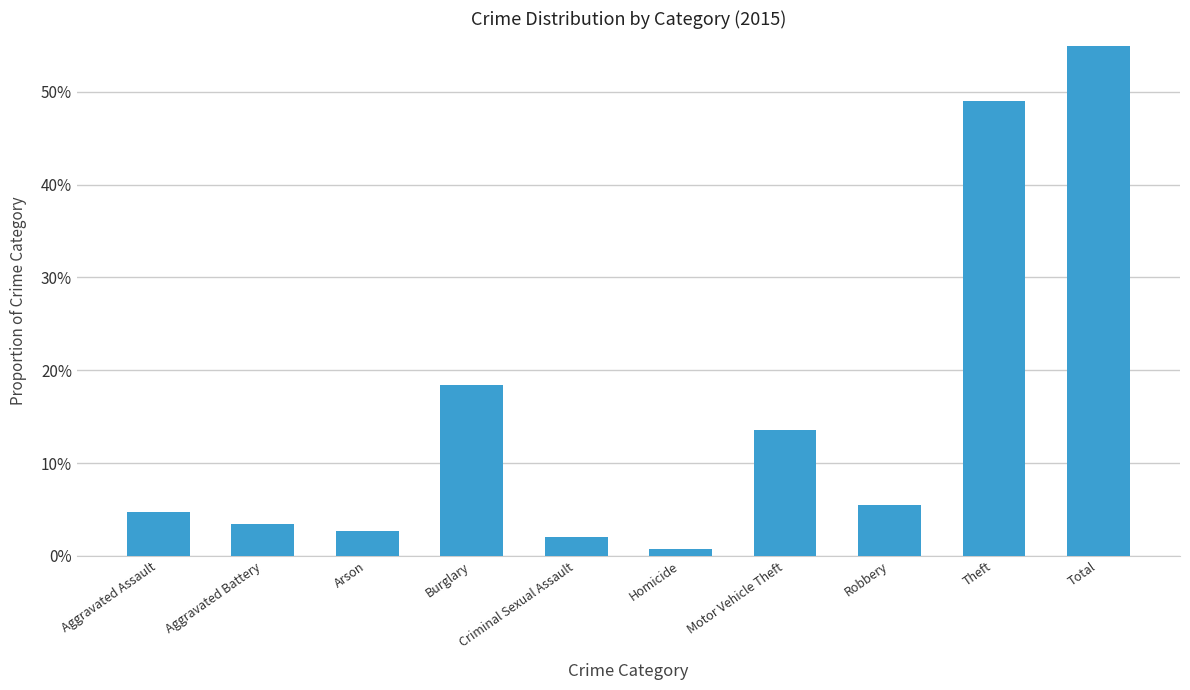

What is the label of the 2nd bar from the right?

Theft